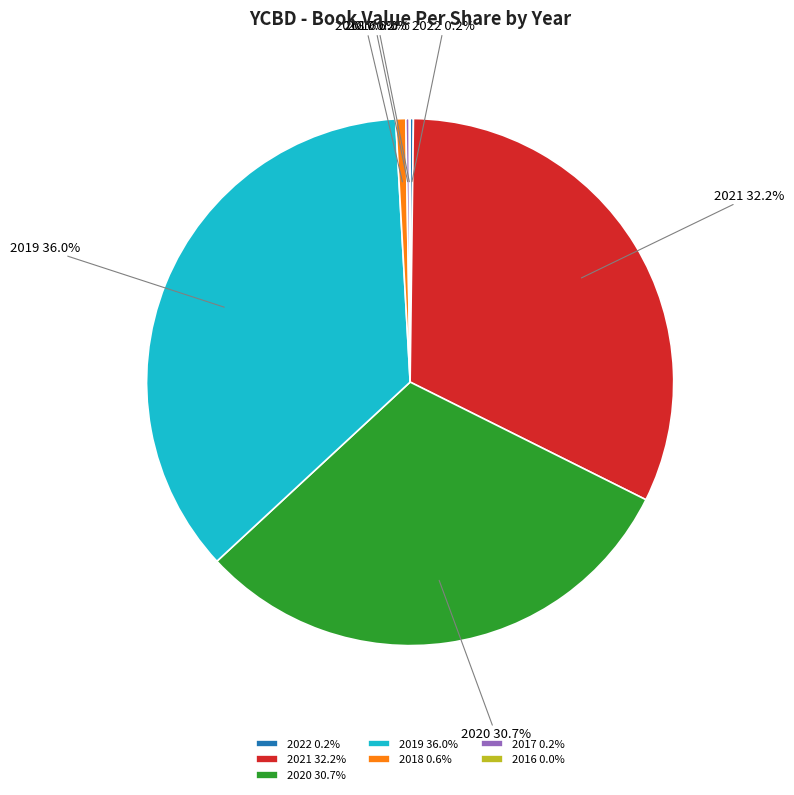

Does 2020 account for over 50% of the chart?

No